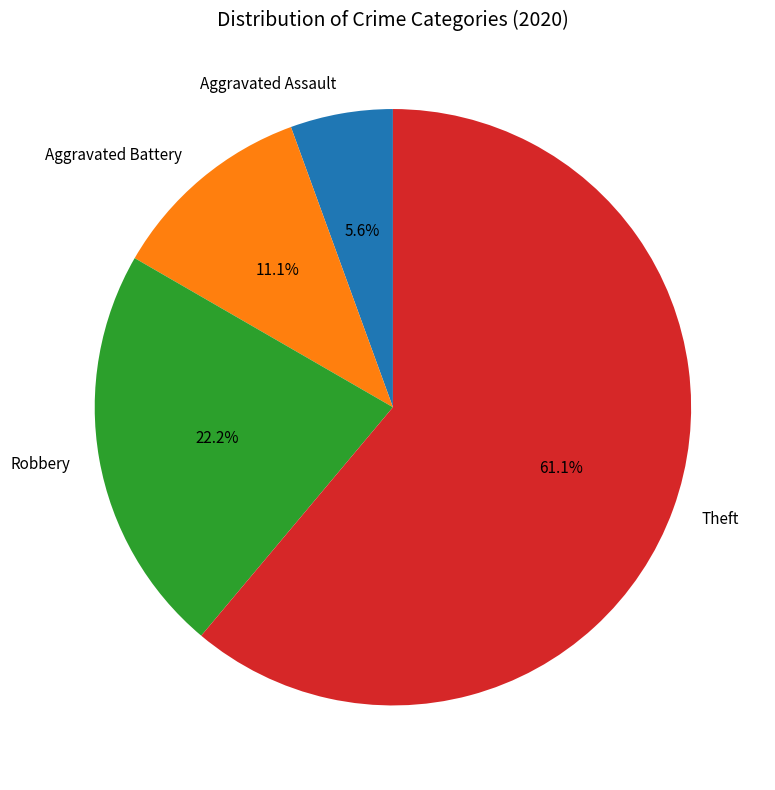

What portion of the pie excludes Aggravated Assault?

94.4%